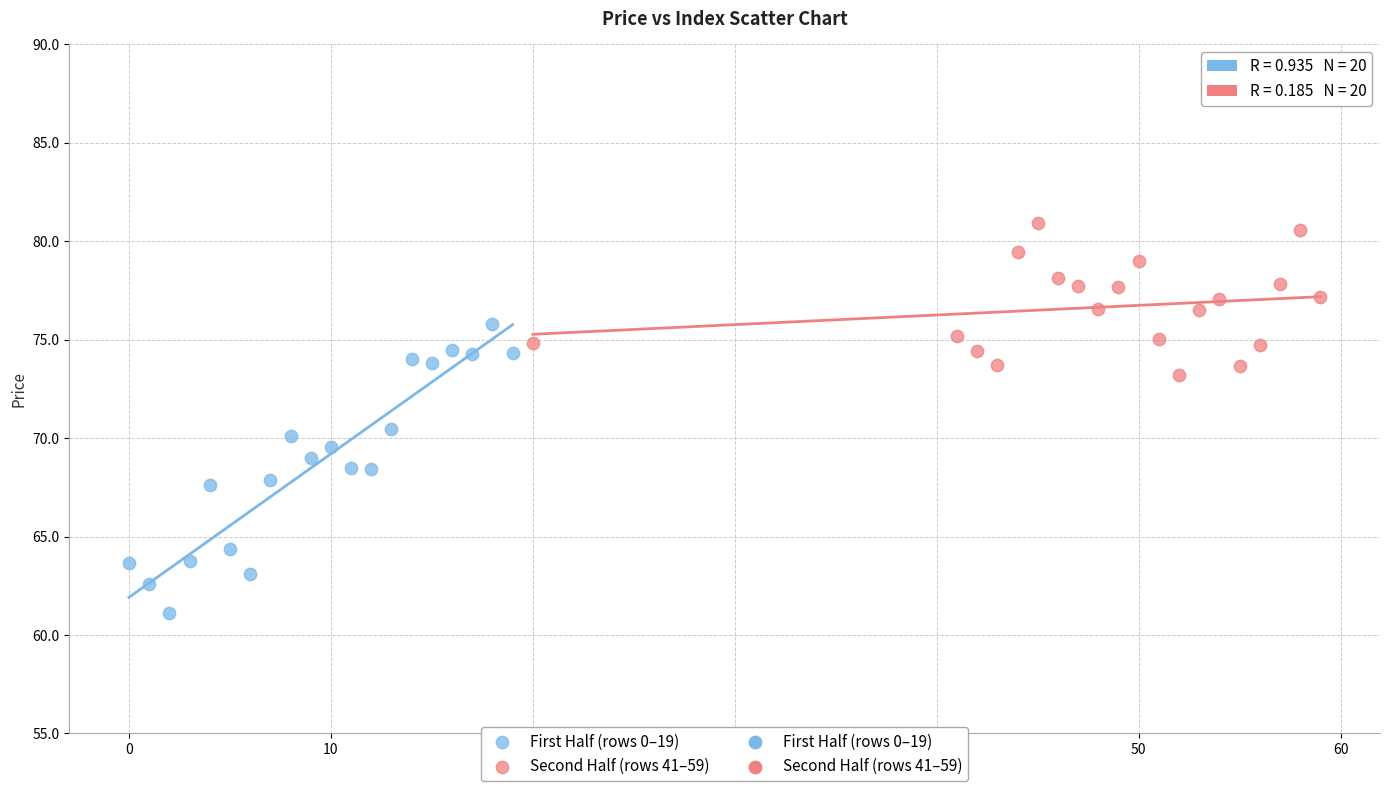

Which series contains the lowest Y value?

First Half (rows 0–19)